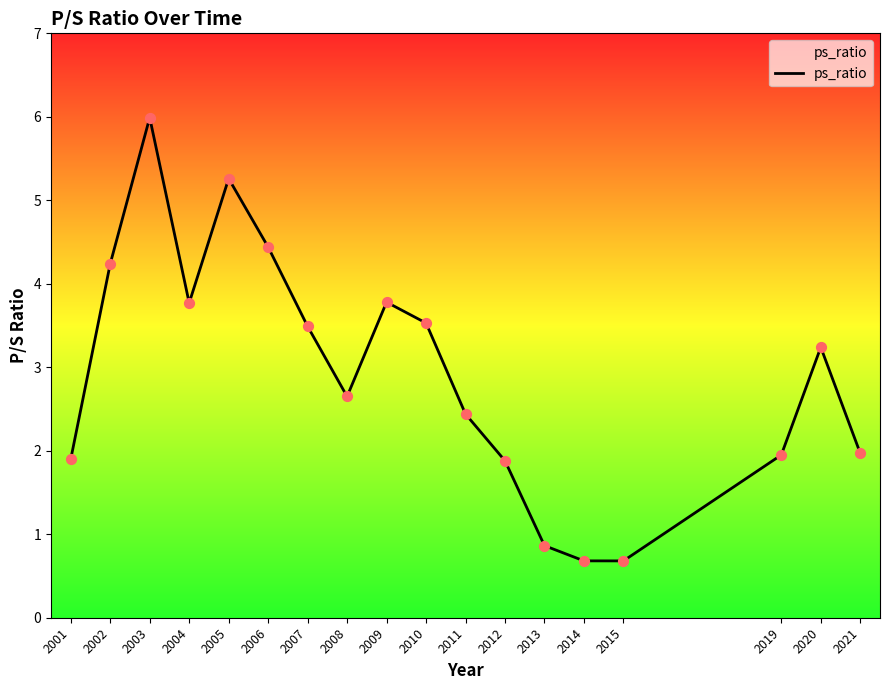

Approximately how many times larger is the value at 2012 compared to 2009?

0.5